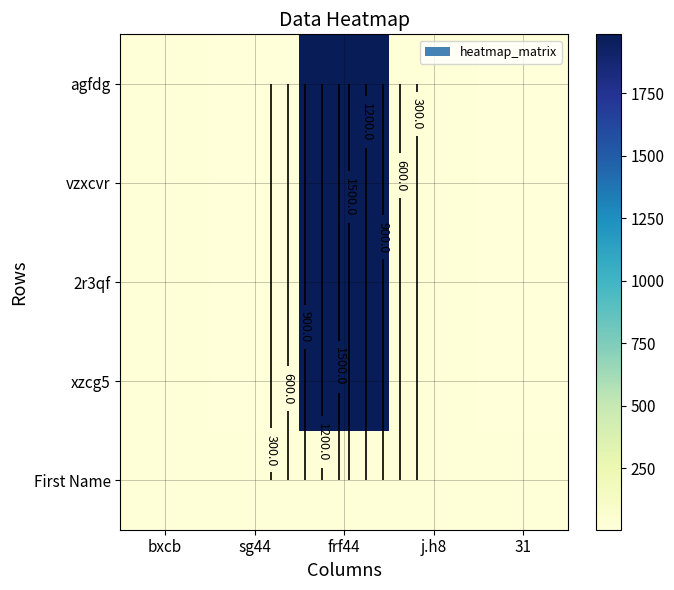

Is it true that vzxcvr equals 3 at sg44?

False